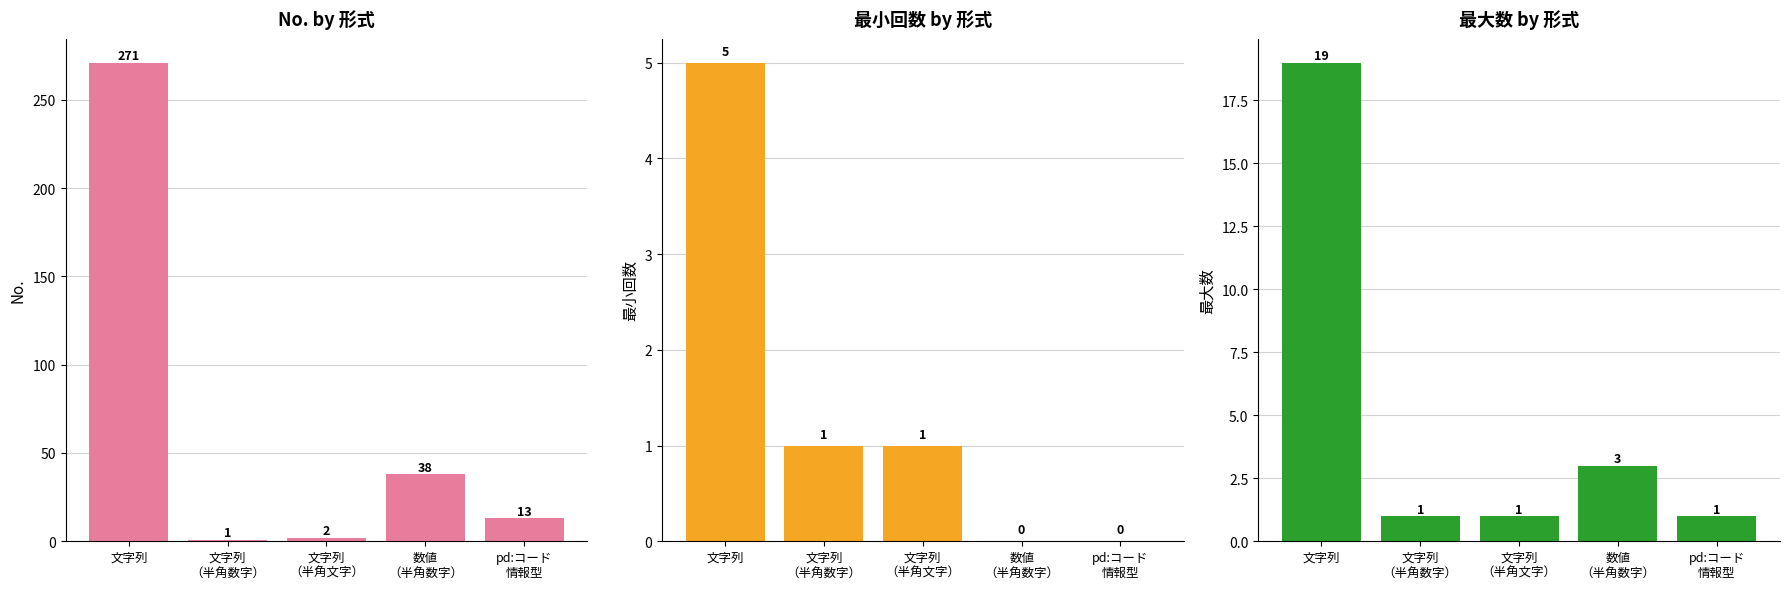

How many positive values does the 最小回数 series have?

3